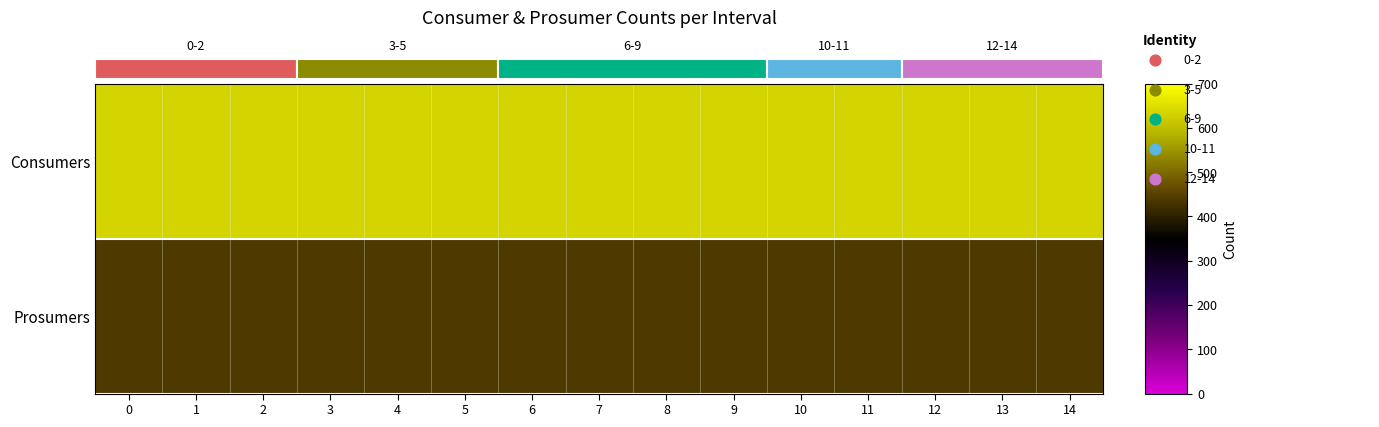

Rank the series by their maximum value, from highest to lowest.

Consumers, Prosumers